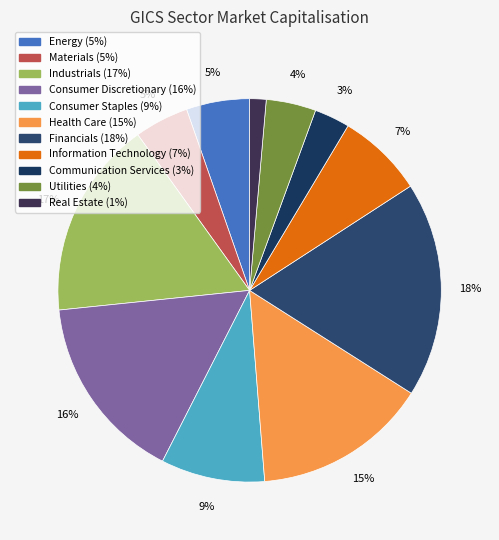

Is it true that Consumer Staples is 9% of the pie?

True